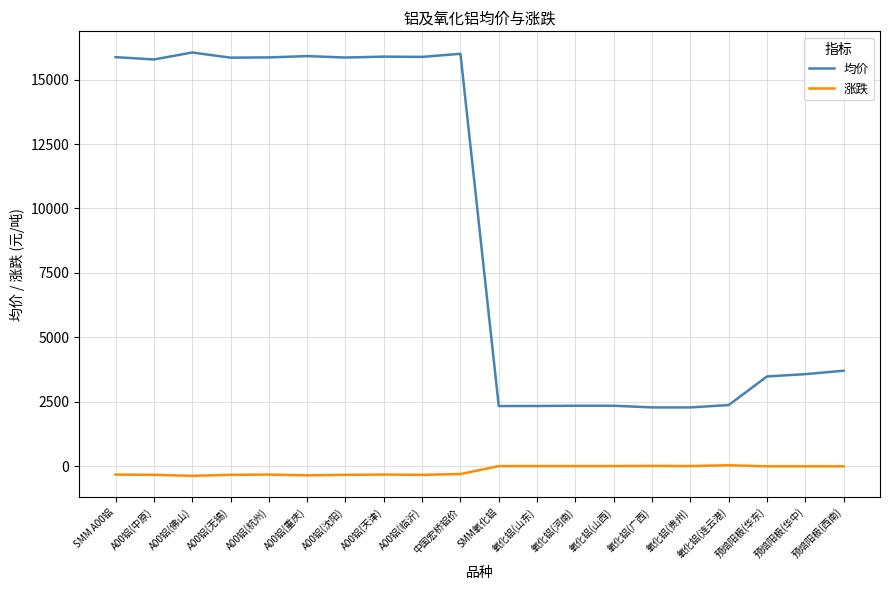

Rank the series at A00铝(杭州) from highest to lowest value.

均价, 涨跌